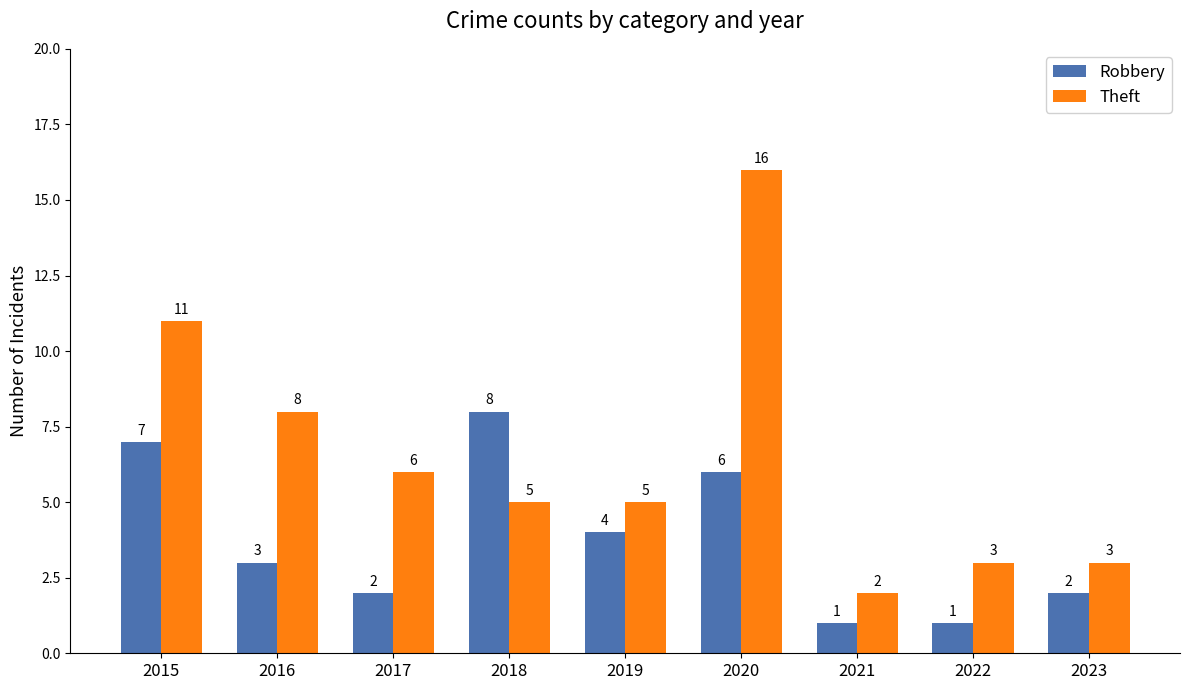

Reading right to left, what are all the values shown in this chart?

Robbery: 2023=2	2022=1	2021=1	2020=6	2019=4	2018=8	2017=2	2016=3	2015=7
Theft: 2023=3	2022=3	2021=2	2020=16	2019=5	2018=5	2017=6	2016=8	2015=11